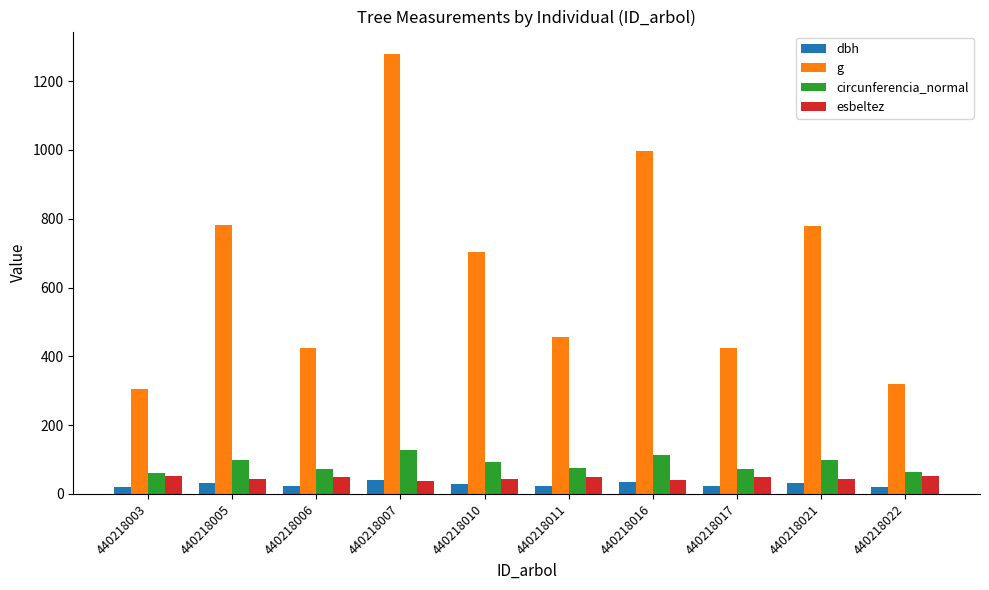

Rank the series at 440218006 from lowest to highest value.

dbh, esbeltez, circunferencia_normal, g